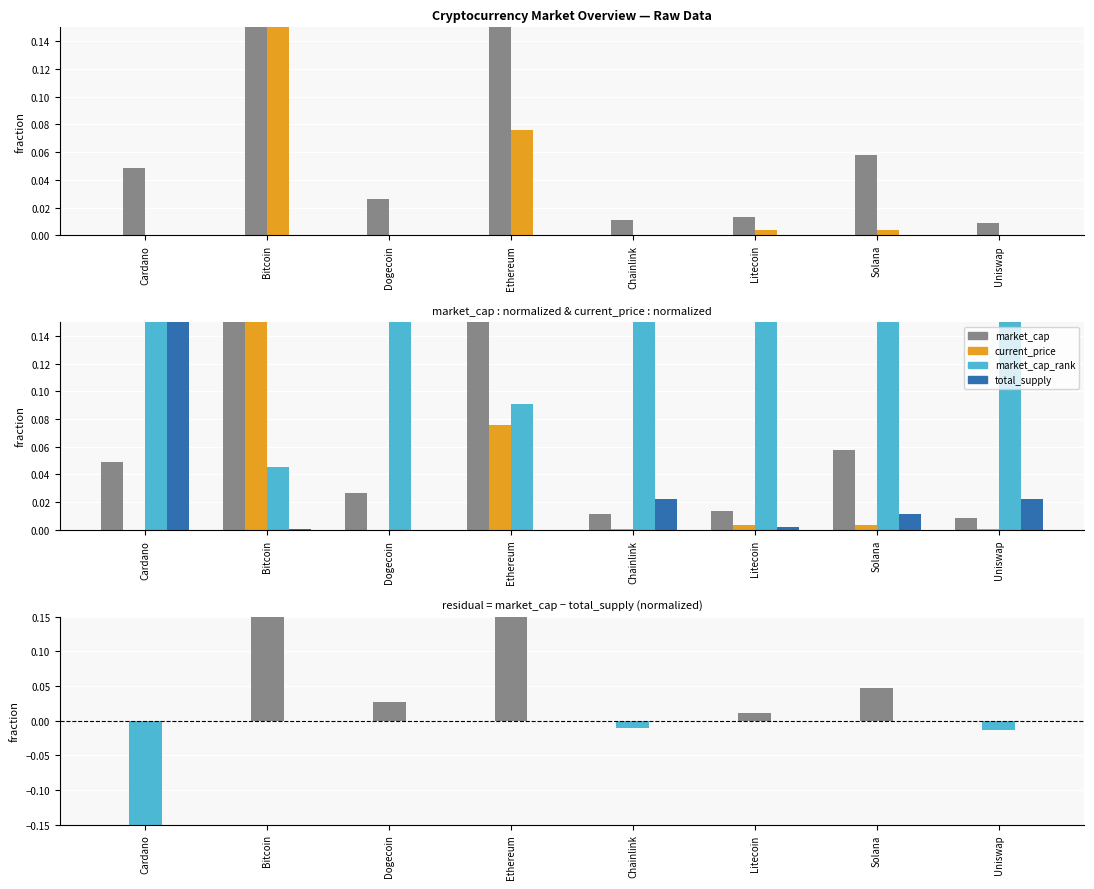

What is the spread (max minus min) of values at Uniswap?

1.0